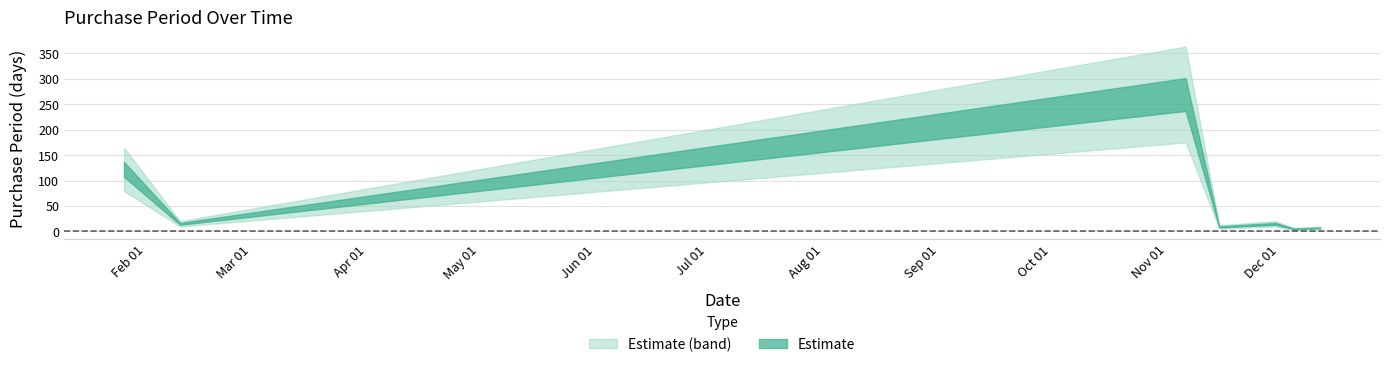

How many points are lower than both their immediate neighbors (excluding endpoints)?

3